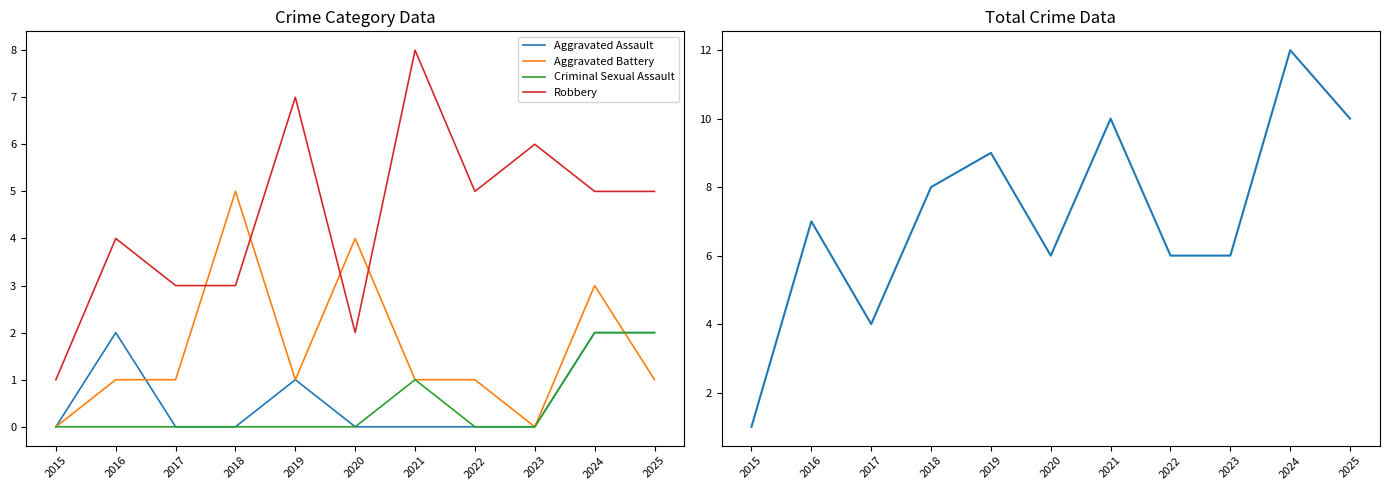

Reading left to right, what are all the values shown in this chart?

Aggravated Assault: 0	2	0	0	1	0	0	0	0	2	2
Aggravated Battery: 0	1	1	5	1	4	1	1	0	3	1
Criminal Sexual Assault: 0	0	0	0	0	0	1	0	0	2	2
Robbery: 1	4	3	3	7	2	8	5	6	5	5
Total: 1	7	4	8	9	6	10	6	6	12	10